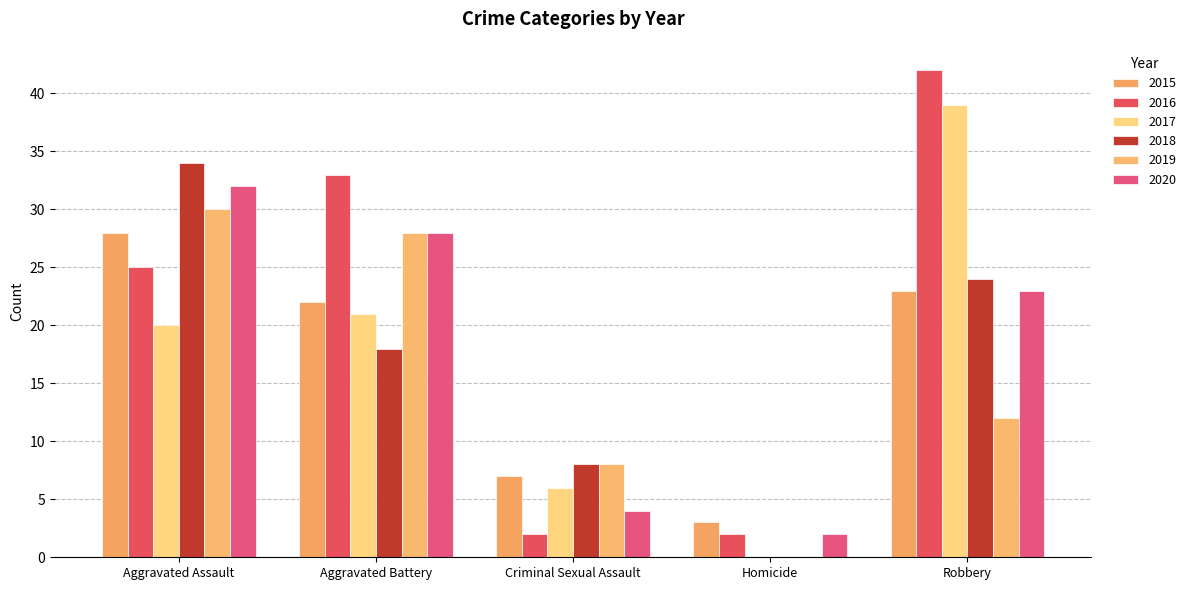

Which series has the largest total across all categories?

2016